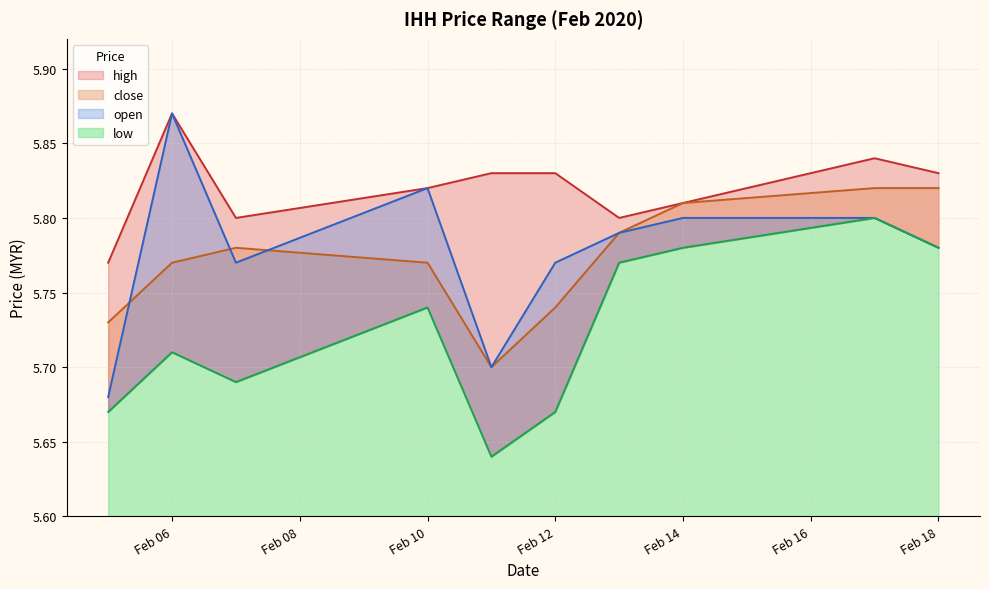

How many interior local valleys does the close series have?

1